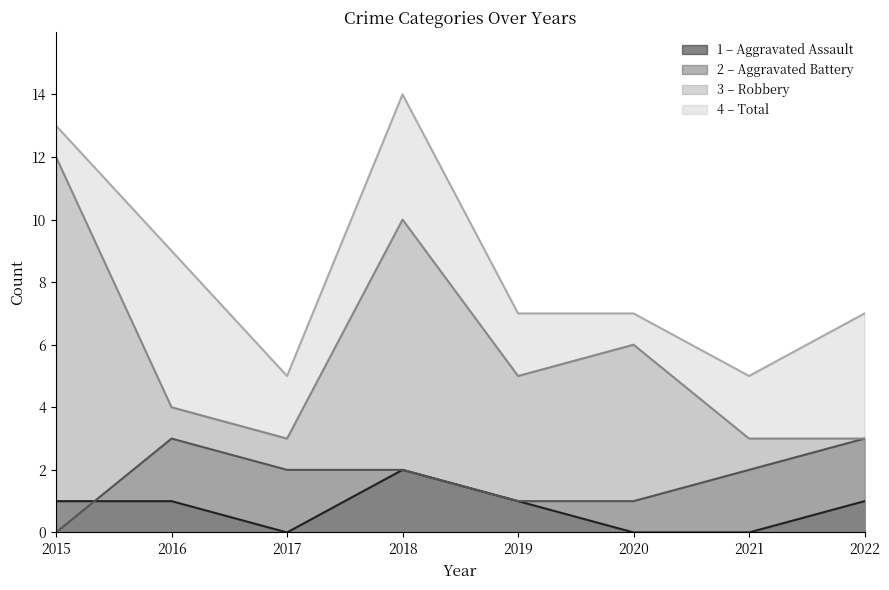

Reading left to right, list all the values displayed in this chart.

Aggravated Assault: 1	1	0	2	1	0	0	1
Aggravated Battery: 0	3	2	2	1	1	2	3
Robbery: 12	4	3	10	5	6	3	3
Total: 13	9	5	14	7	7	5	7